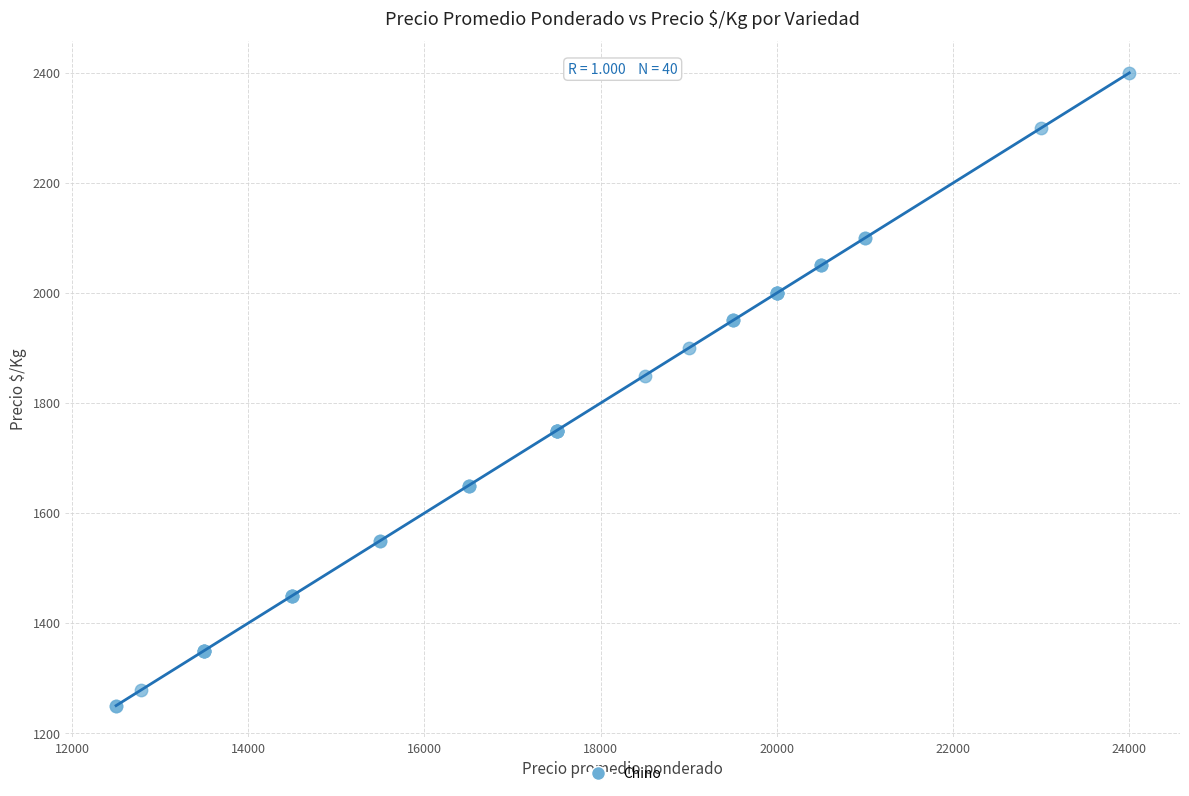

What Y value in the scatter plot is closest to 1825?

1850